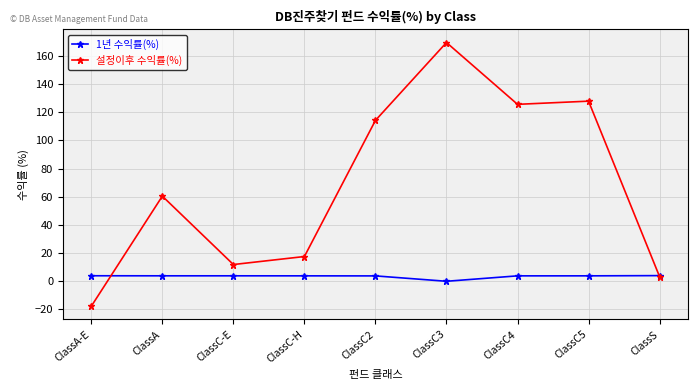

At which category does 설정이후 수익률(%) reach its first local valley?

ClassC-E